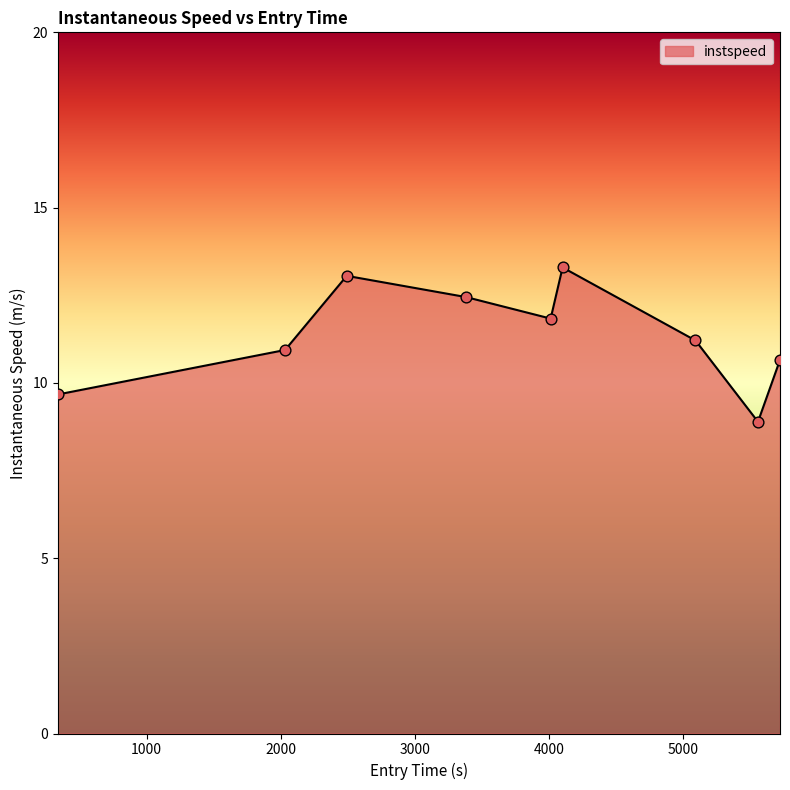

What is the maximum value shown in the chart?

13.3